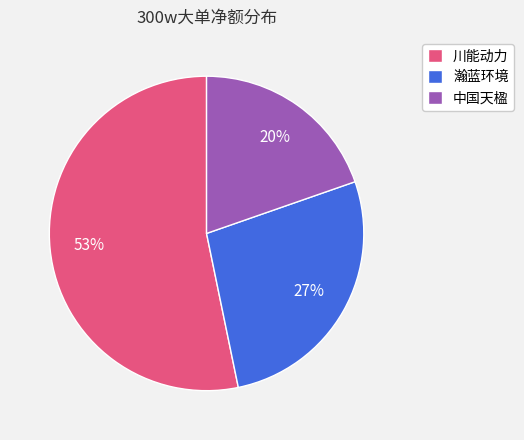

To the nearest percent, what is the combined percentage of 瀚蓝环境 and 川能动力?

80%